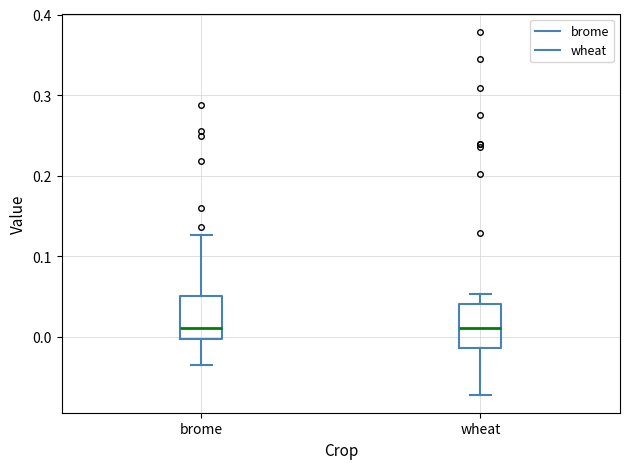

Reading left to right, transcribe this box plot: for each box, give where its median line is, the range the box spans, and where its two whiskers end, as read against the y-axis. The values are not printed on the chart, so give them approximately, as read against the axis.

brome: median 0.01, box 0.00 to 0.05, whiskers -0.04 to 0.13
wheat: median 0.01, box -0.01 to 0.04, whiskers -0.07 to 0.05